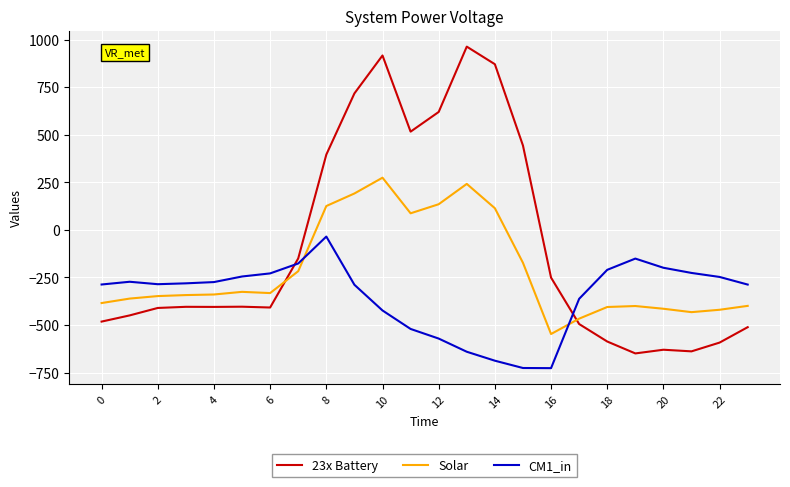

True or false: Solar has more than 1 points higher than both neighbors.

True